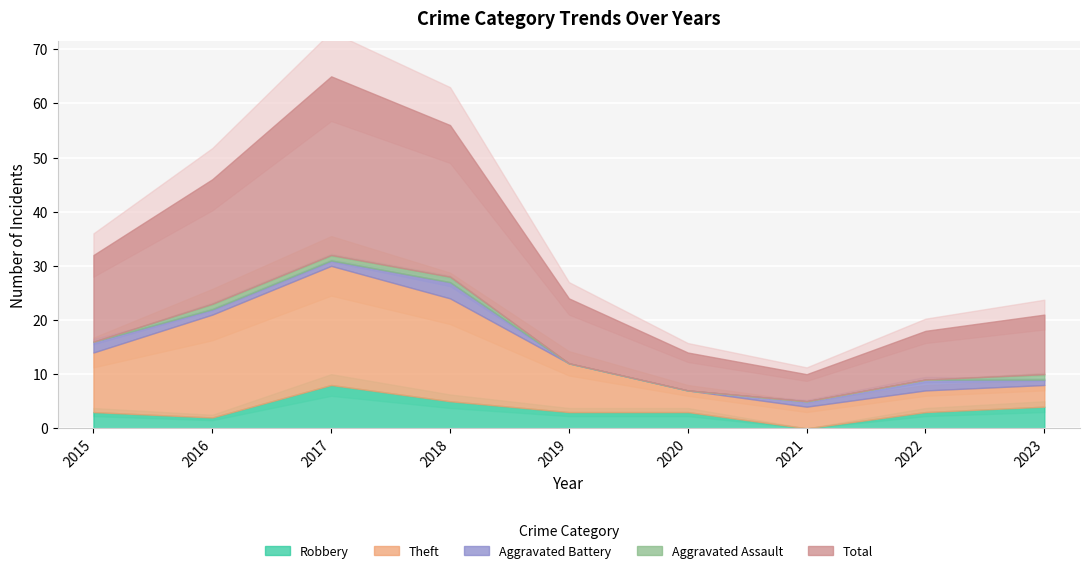

What is the approximate value of Theft at 2019, to the nearest 10?

10